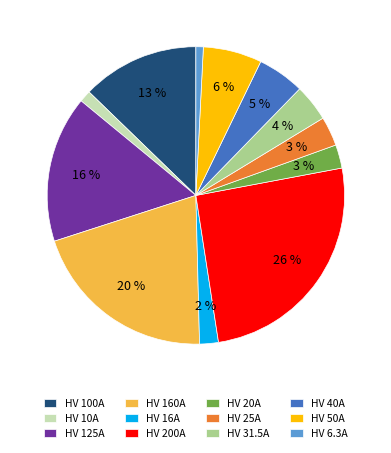

Is the sum of HV 10A and HV 31.5A greater than half?

No